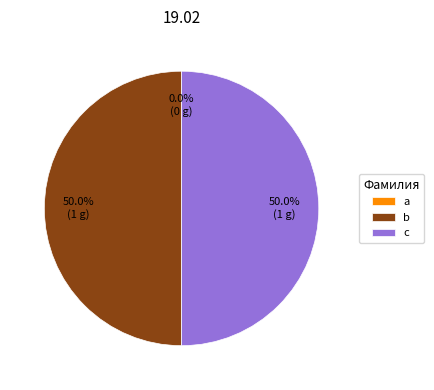

True or false: c accounts for 63% of the total.

False